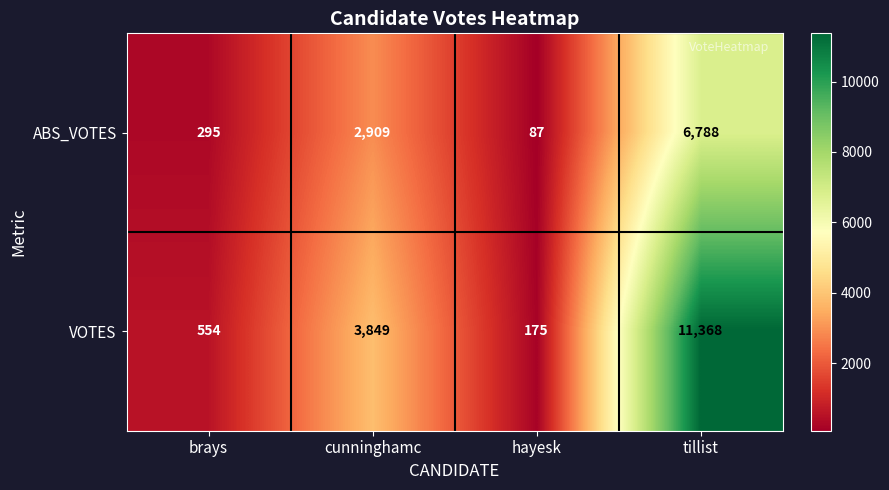

At which label is VOTES closest to 5771?

cunninghamc